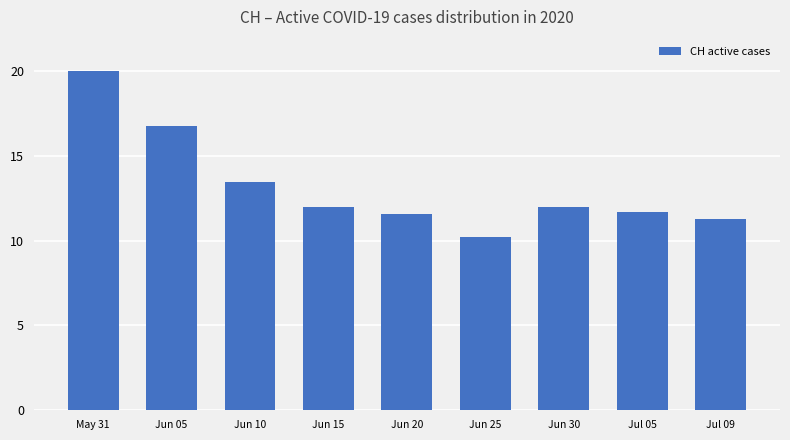

Approximately how many times larger is the value at Jun 30 compared to Jun 20?

1.0